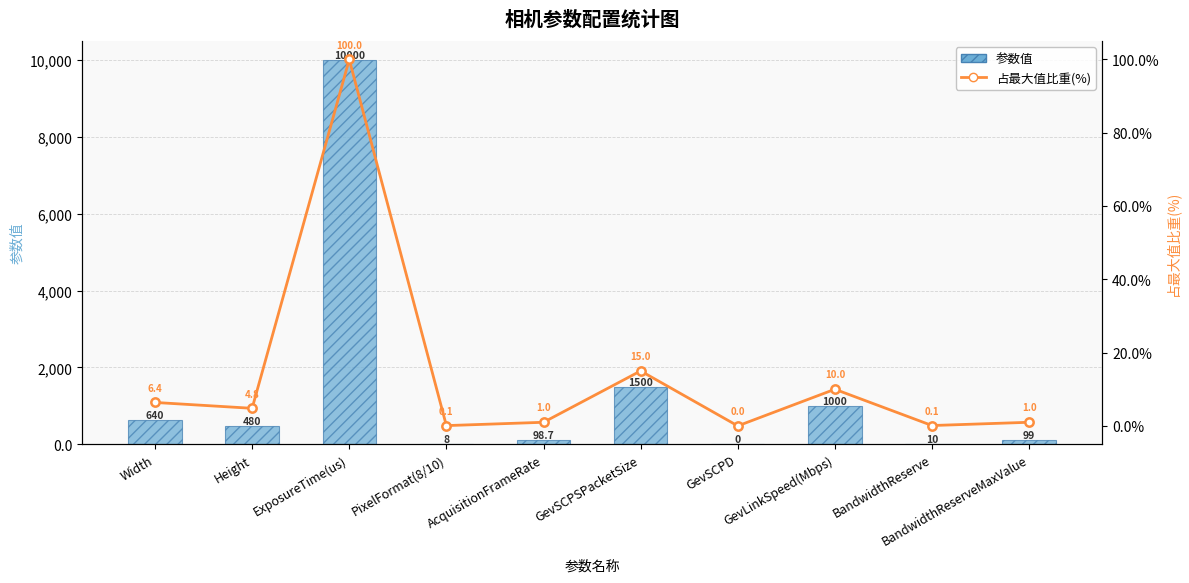

What is the average value of the 占最大值比重(%) series?

13.8